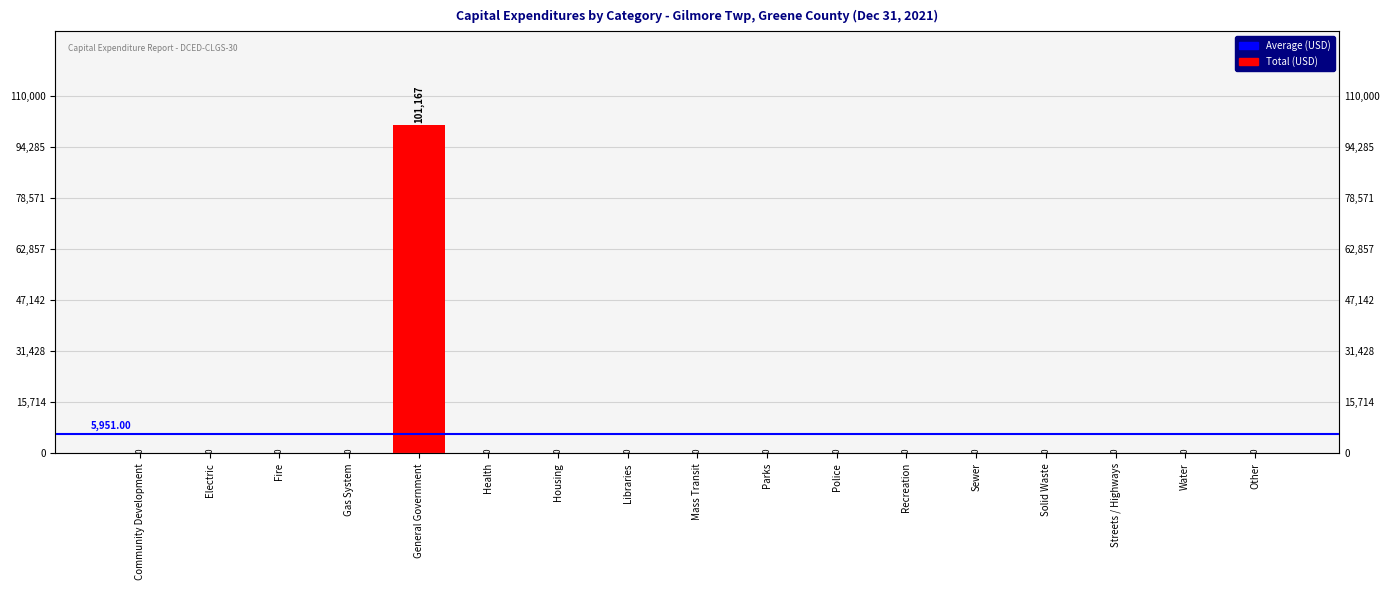

How many values are above zero?

1